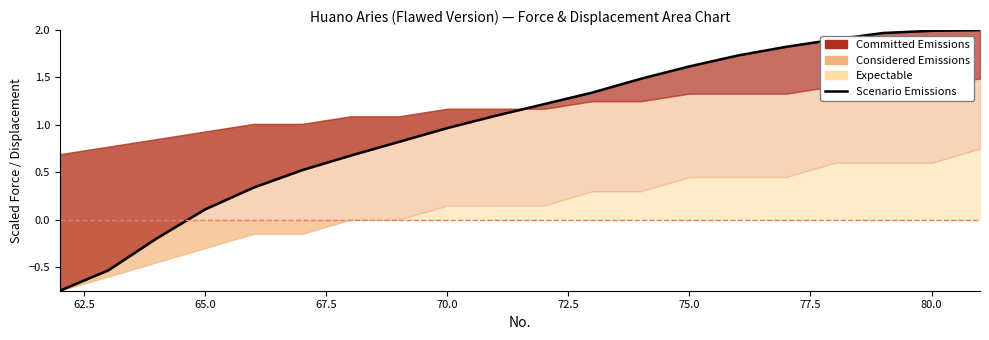

Does the chart have visible grid lines?

No